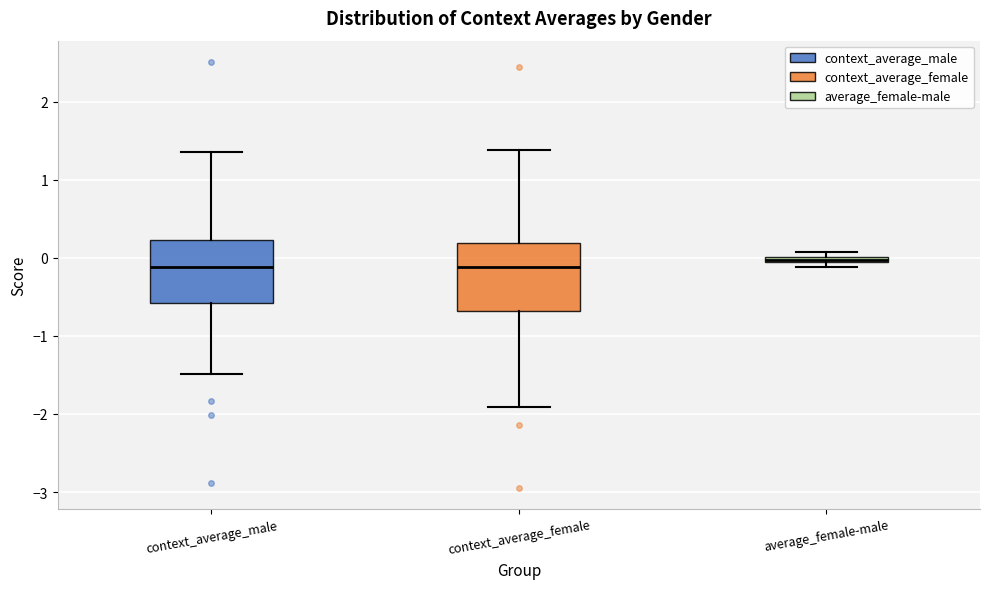

Where is the upper edge of the box for average_female-male on the y-axis? The values are not printed on the chart, so give them approximately, as read against the axis.

0.0